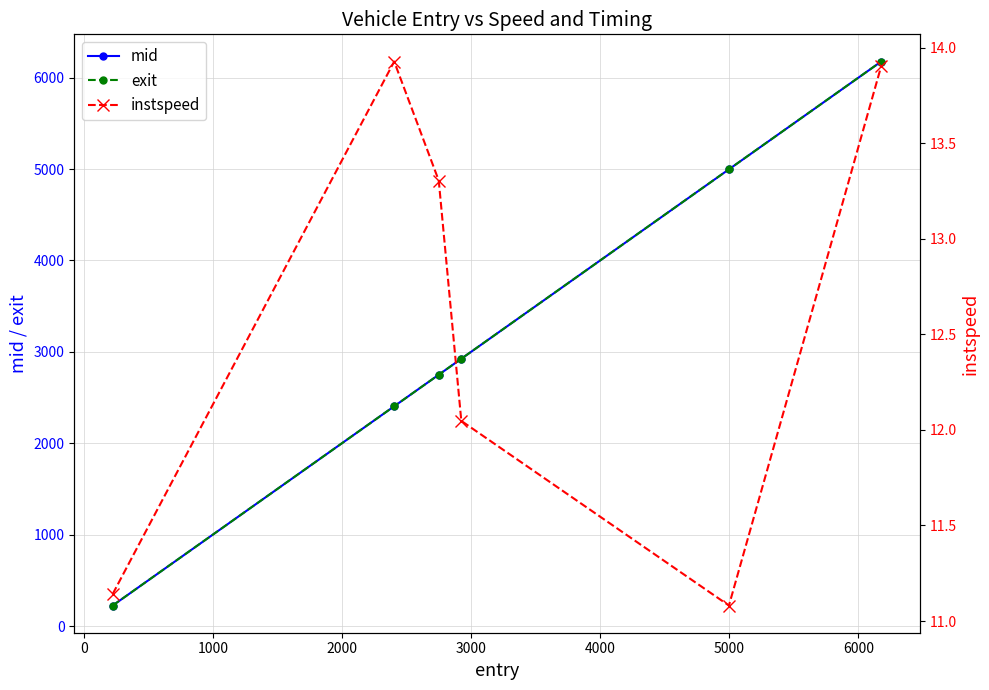

Which series has the largest total across all categories?

exit